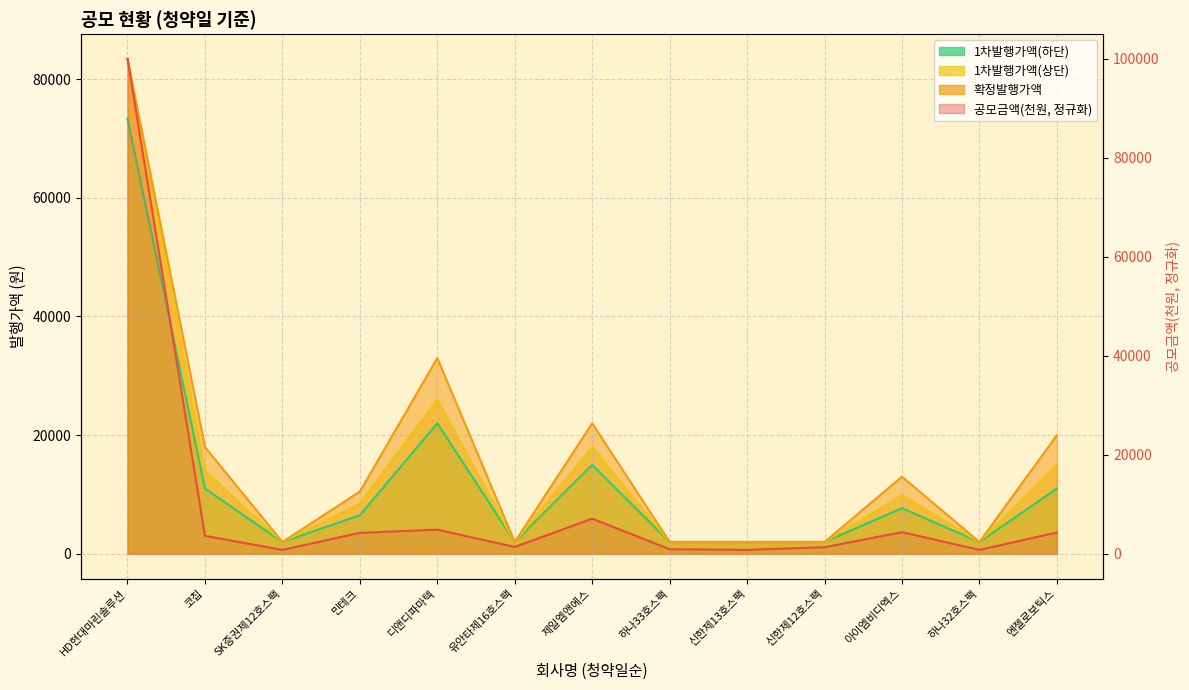

Which series has the largest total across all categories?

확정발행가액